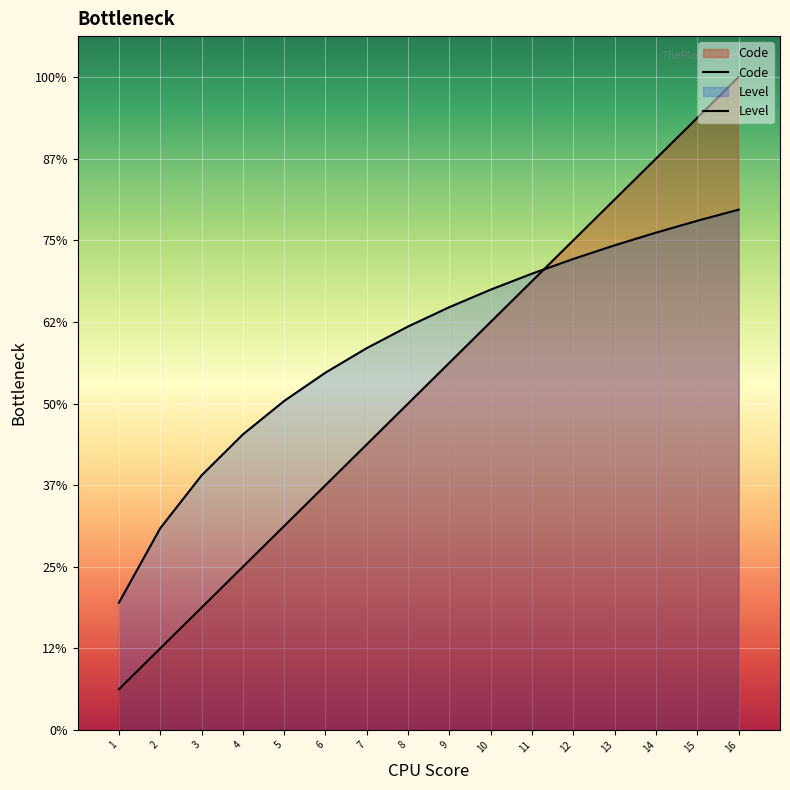

List the series in order of their overall mean, lowest first.

Code, Level